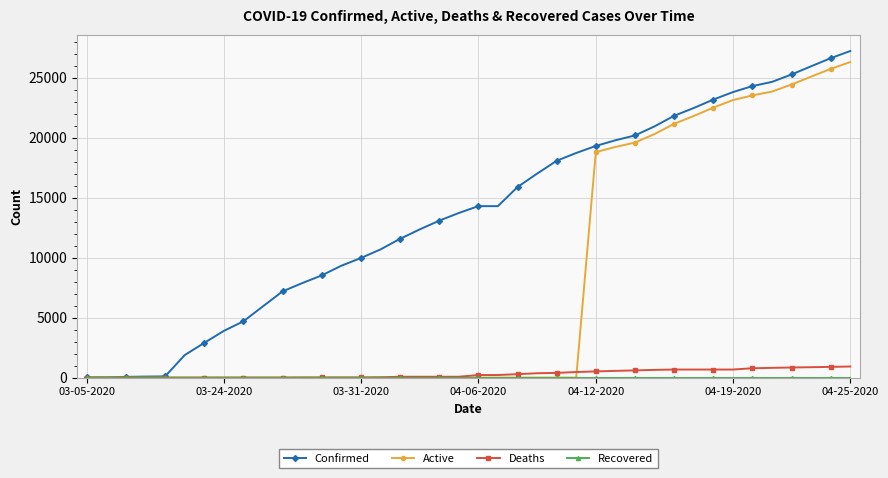

How many distinct data groups are displayed?

4